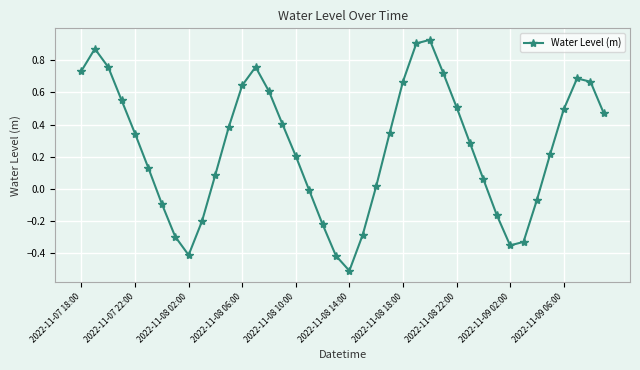

How many points are lower than both their immediate neighbors (excluding endpoints)?

3